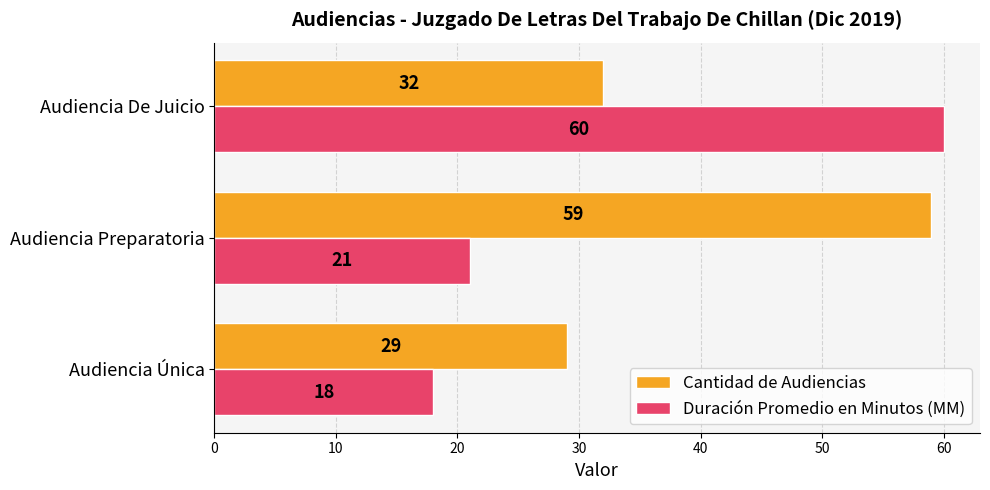

True or false: Duración Promedio en Minutos (MM) has a value of 18 at Audiencia Única.

True